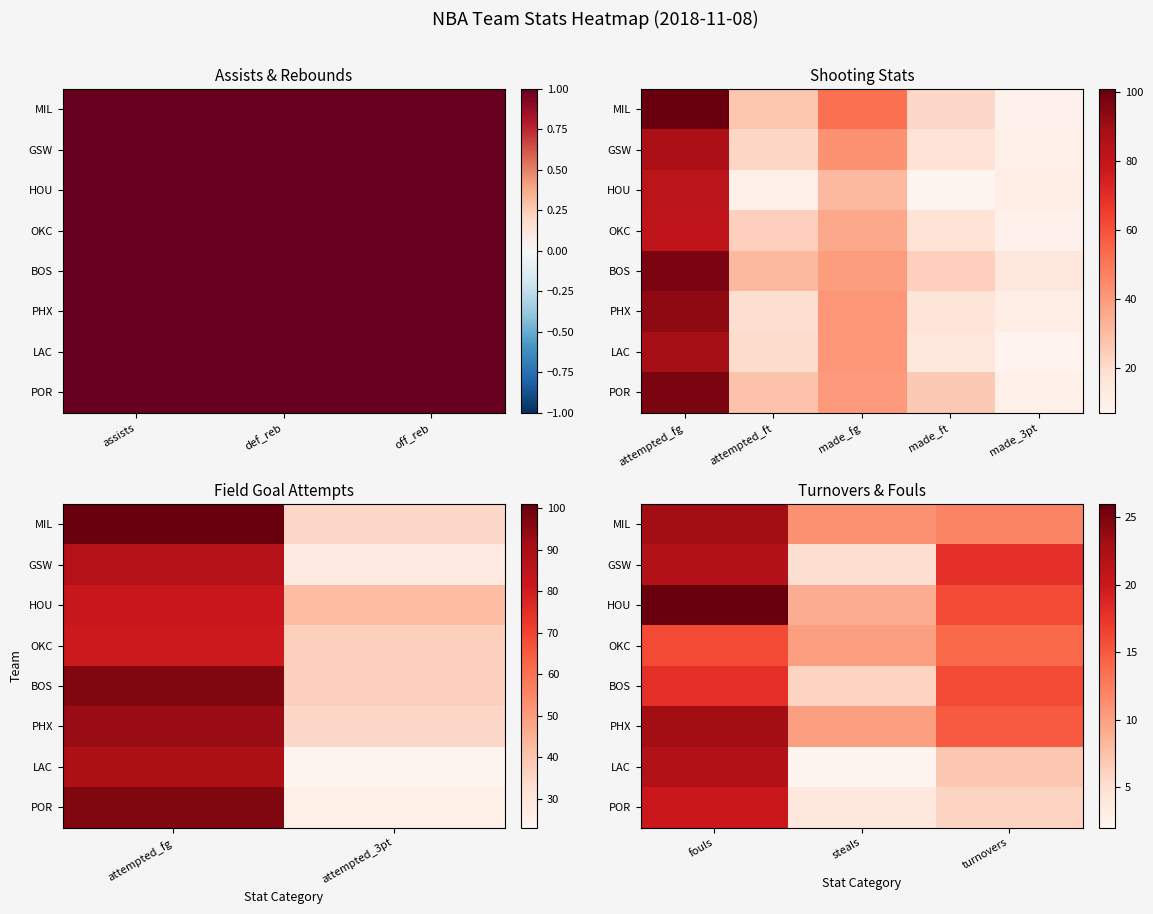

Between steals and fouls, which is larger?

fouls